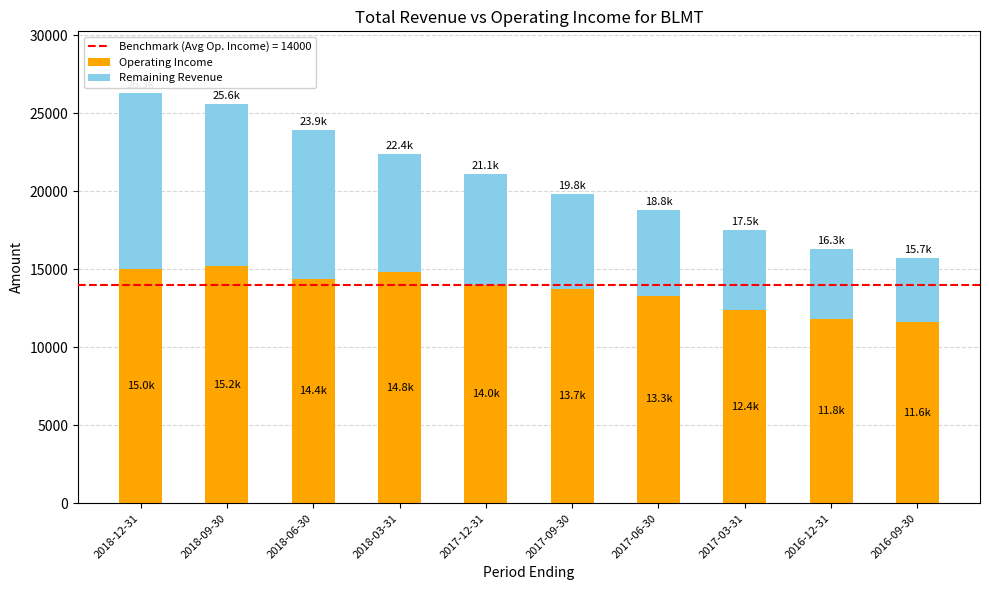

What is the sum of the Operating Income values at 2018-09-30 and 2018-03-31?

30000